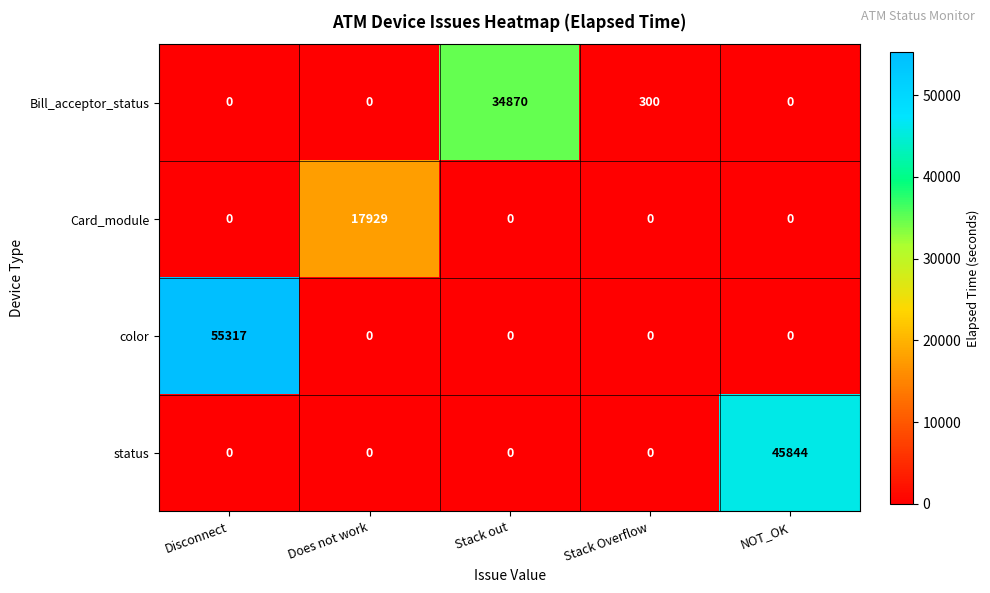

List the series in order of their peak value, highest first.

color, status, Bill_acceptor_status, Card_module